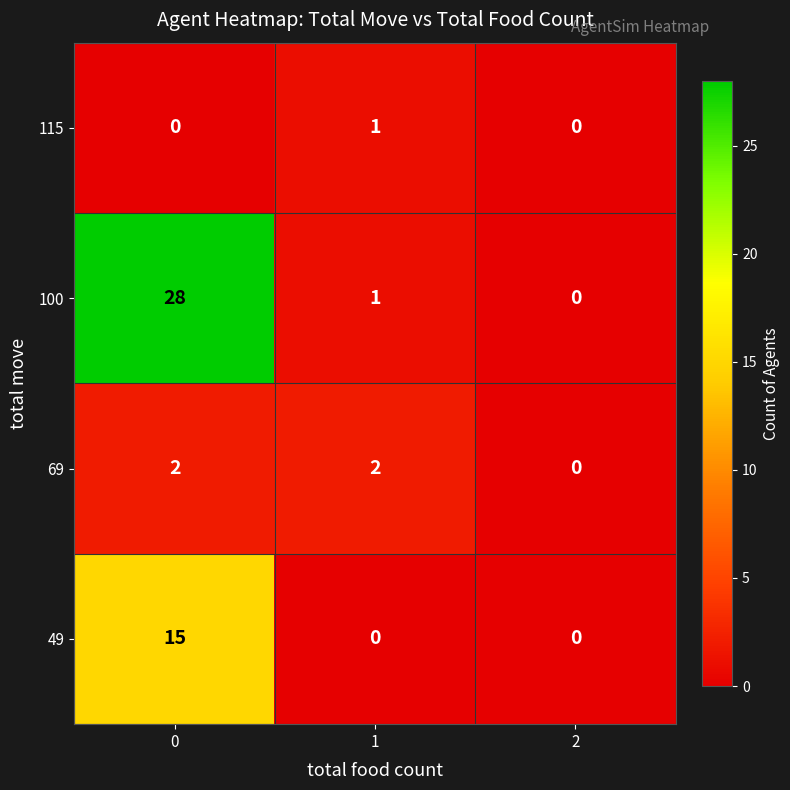

True or false: 69 has a value of 2 at 1.

True